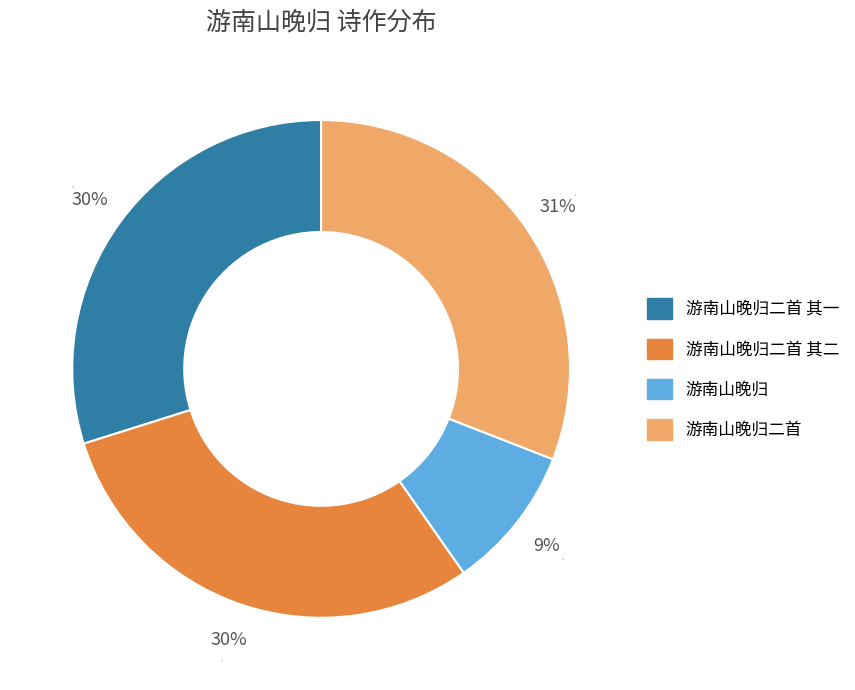

How many segments does this pie chart have?

4